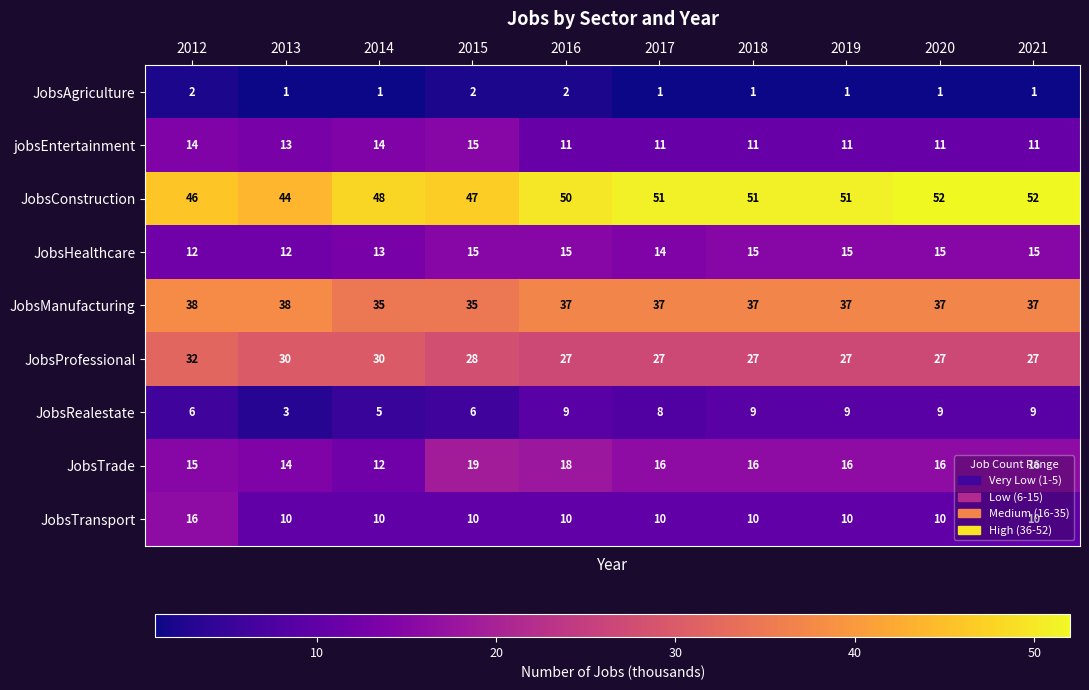

Which series has the largest range (max minus min)?

JobsConstruction